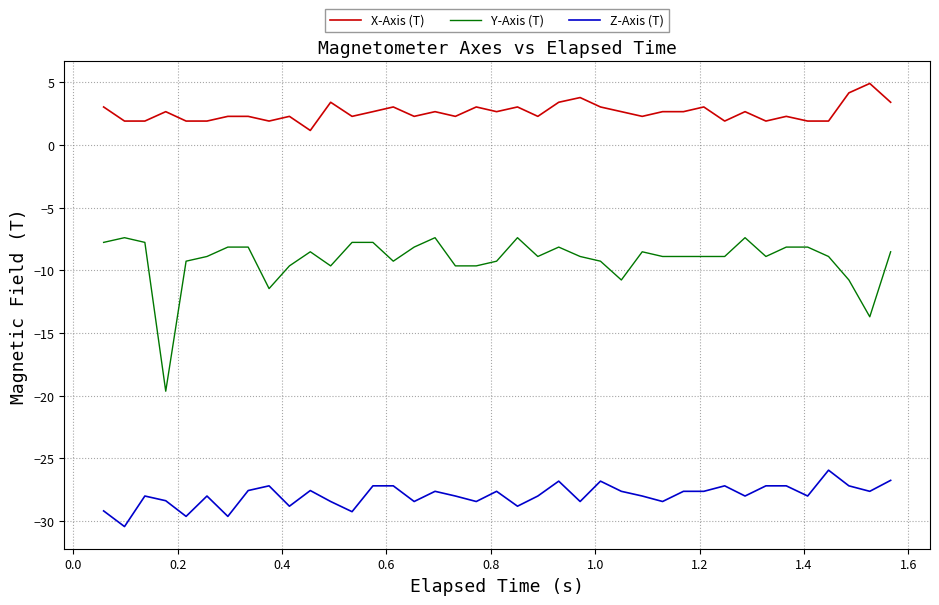

What is the maximum value shown in the chart?

4.9